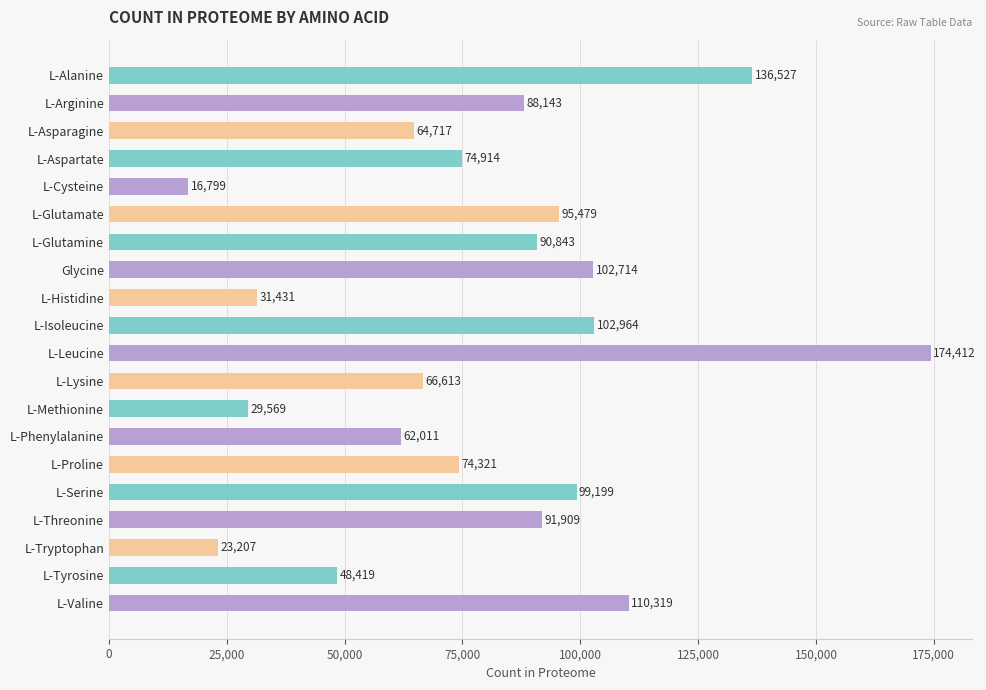

What is the value of the 7th bar from the top?

90843